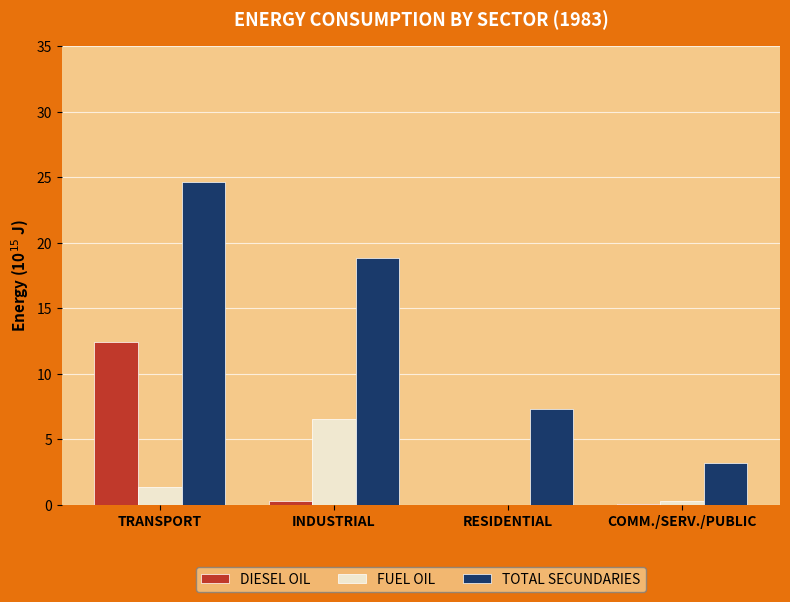

The value of TOTAL SECUNDARIES at INDUSTRIAL is 18.8. True or false?

True